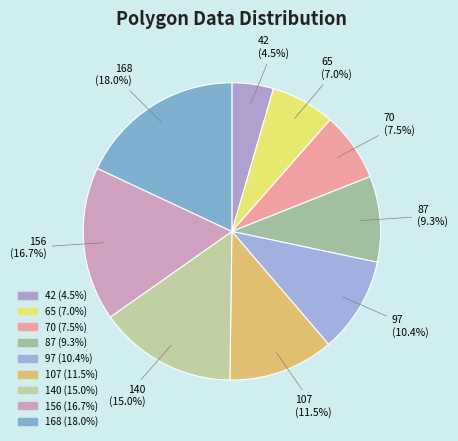

Rank the categories by value from highest to lowest.

168, 156, 140, 107, 97, 87, 70, 65, 42